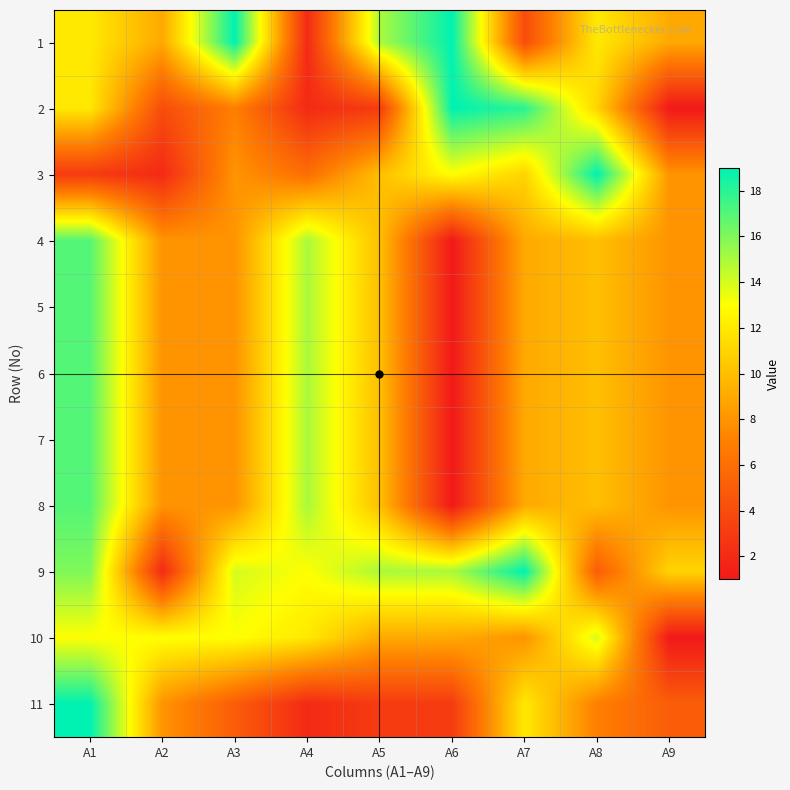

At how many categories does at least one series exceed 5?

9